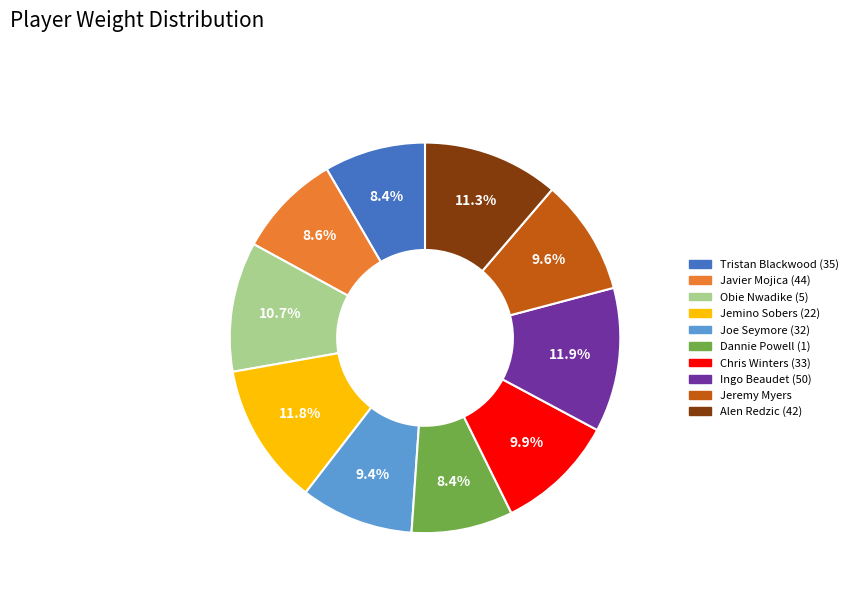

To the nearest percent, what portion does Javier Mojica (44) represent?

9%